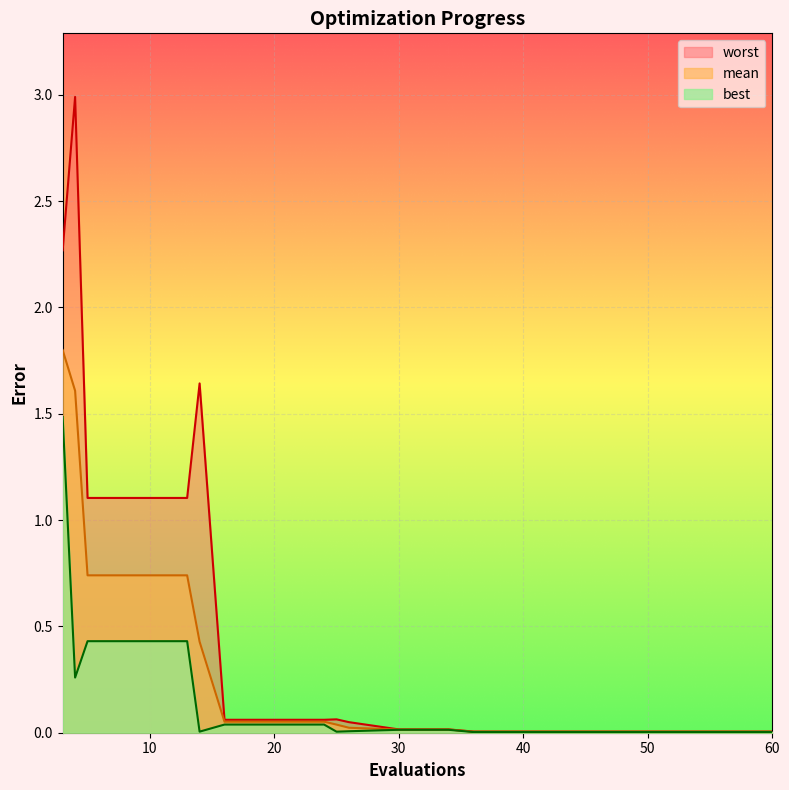

At which label is mean closest to 0?

36